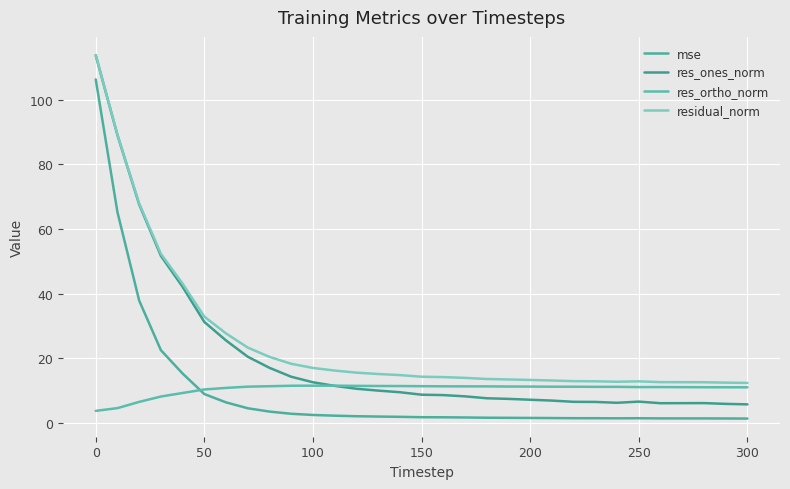

How many categories are shown in the chart?

31